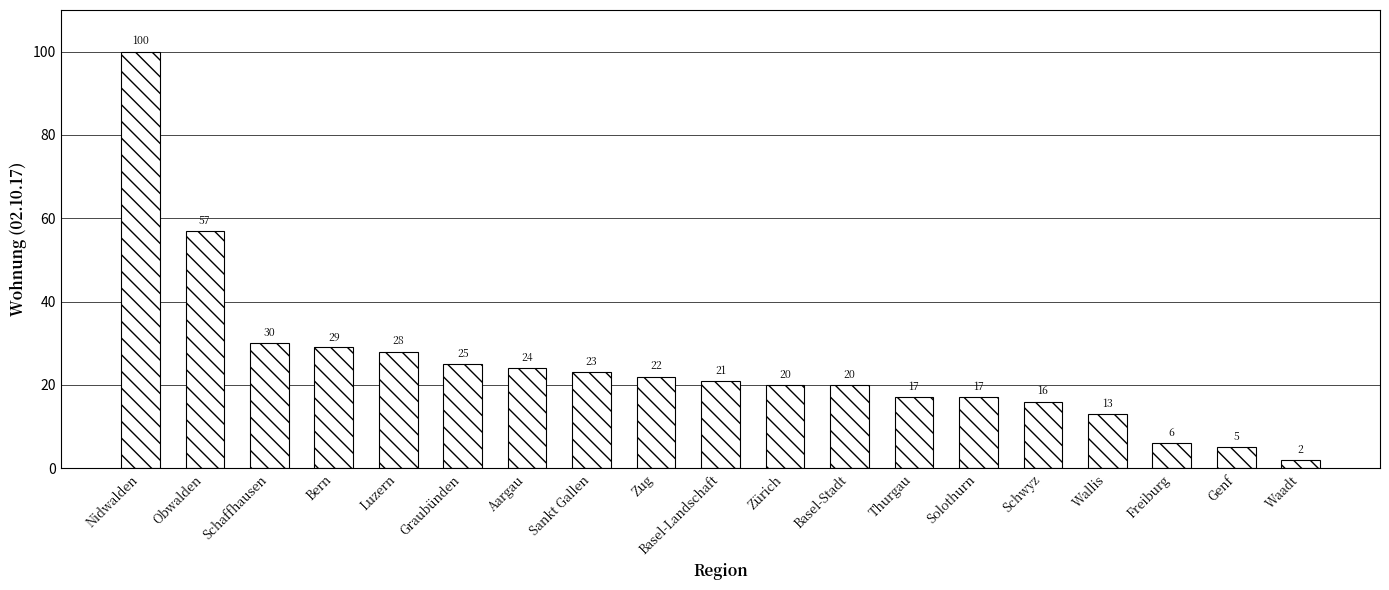

Approximately how many times larger is the value at Bern compared to Luzern?

1.0